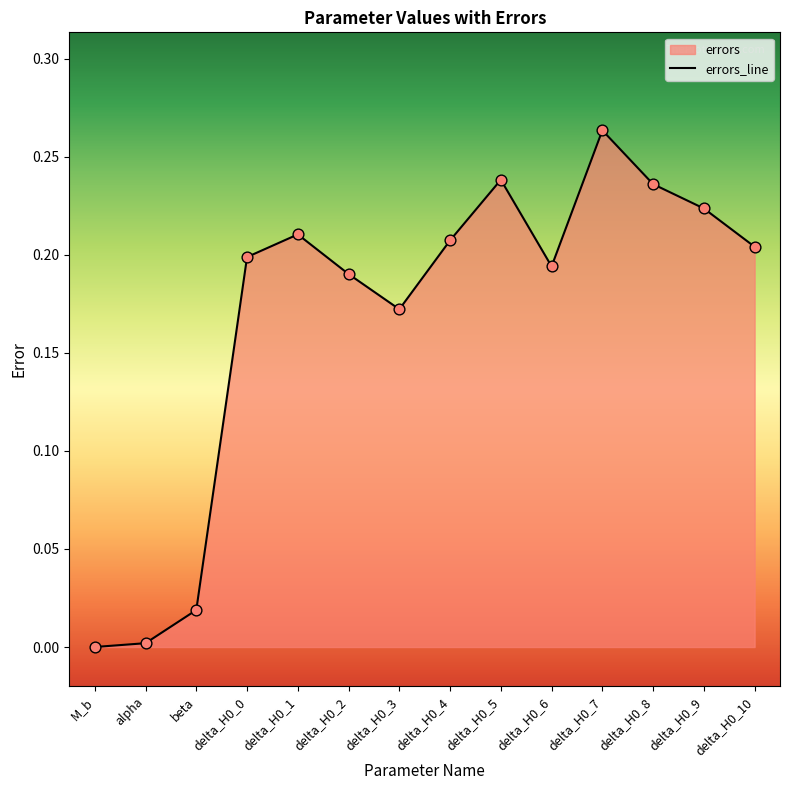

Between alpha and delta_H0_6, which is larger?

delta_H0_6